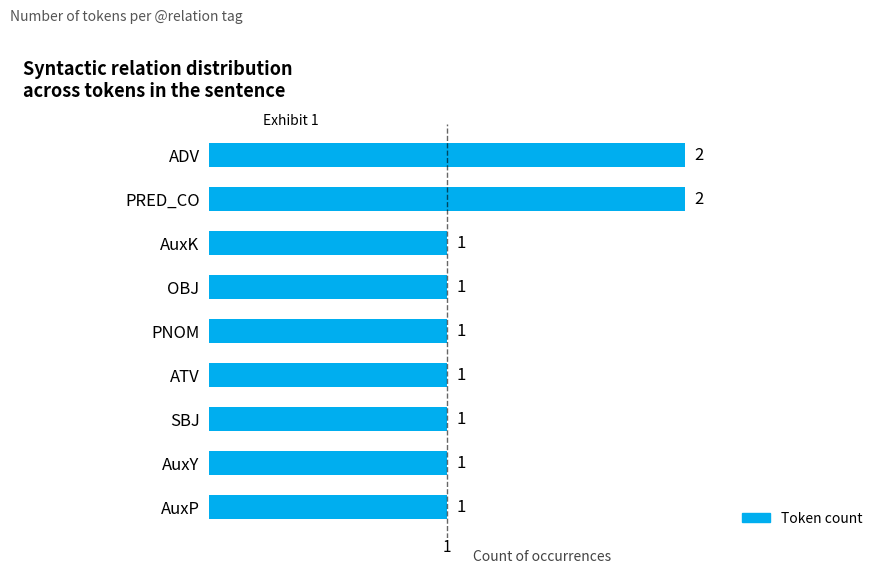

Reading top to bottom, what are all the values shown in this chart?

2	2	1	1	1	1	1	1	1